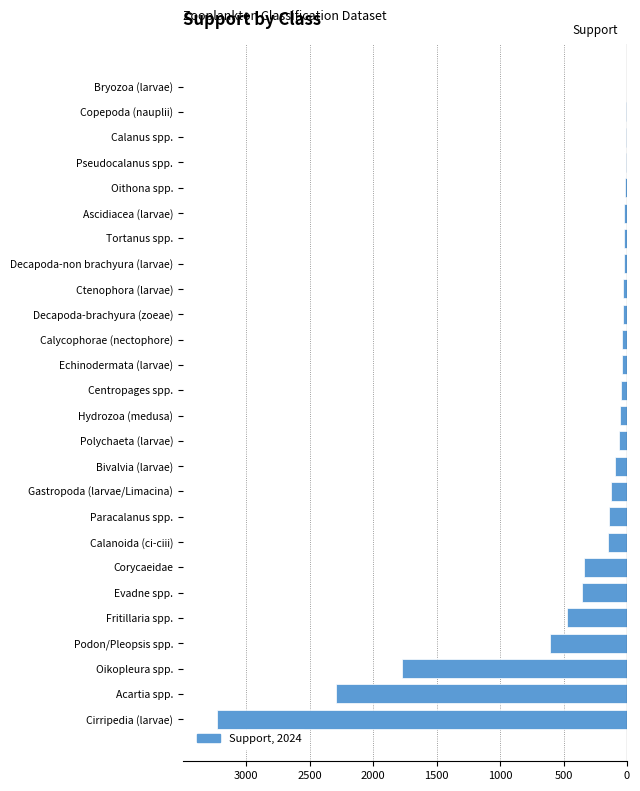

Are the bars horizontal?

Yes